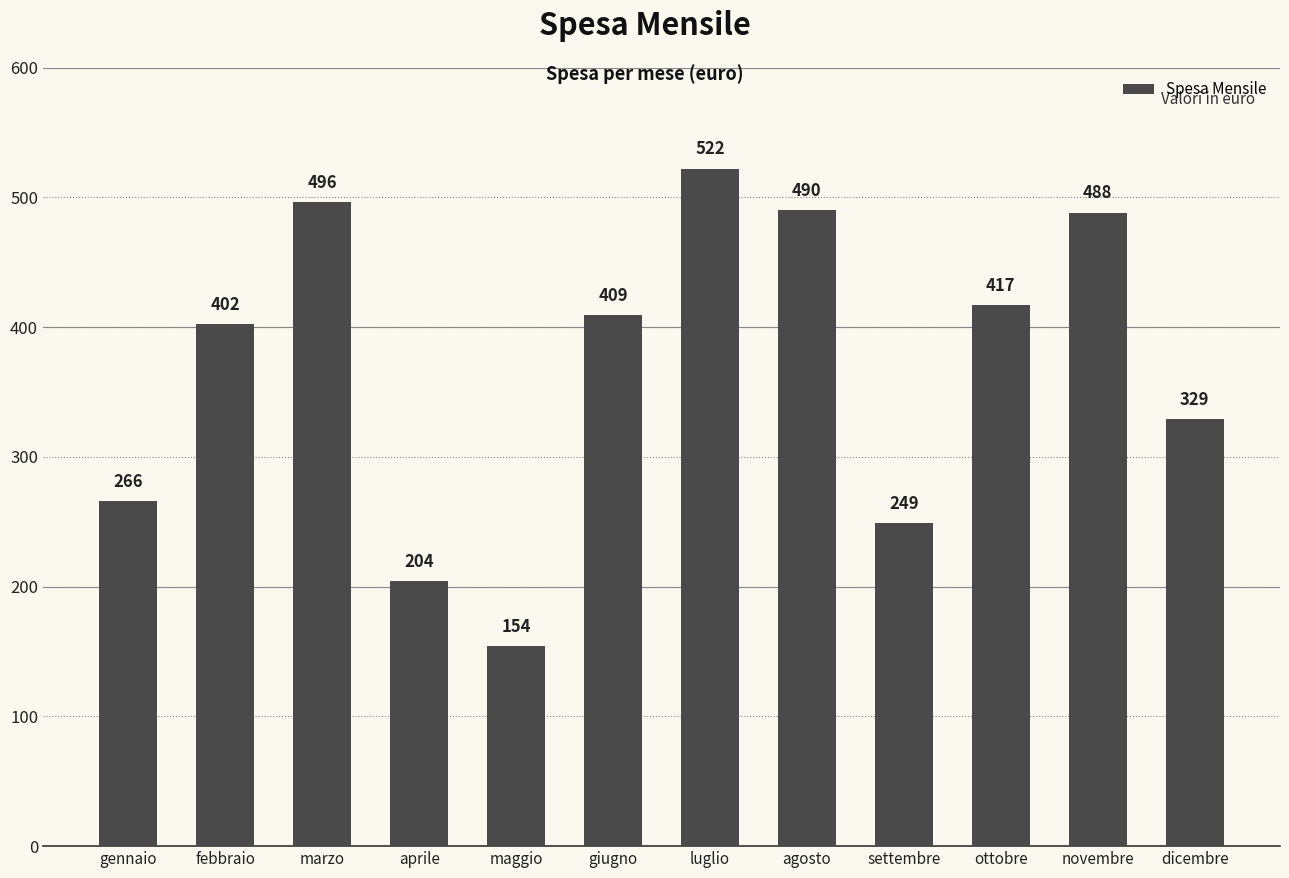

Reading left to right, list all the values displayed in this chart.

gennaio=266	febbraio=402	marzo=496	aprile=204	maggio=154	giugno=409	luglio=522	agosto=490	settembre=249	ottobre=417	novembre=488	dicembre=329